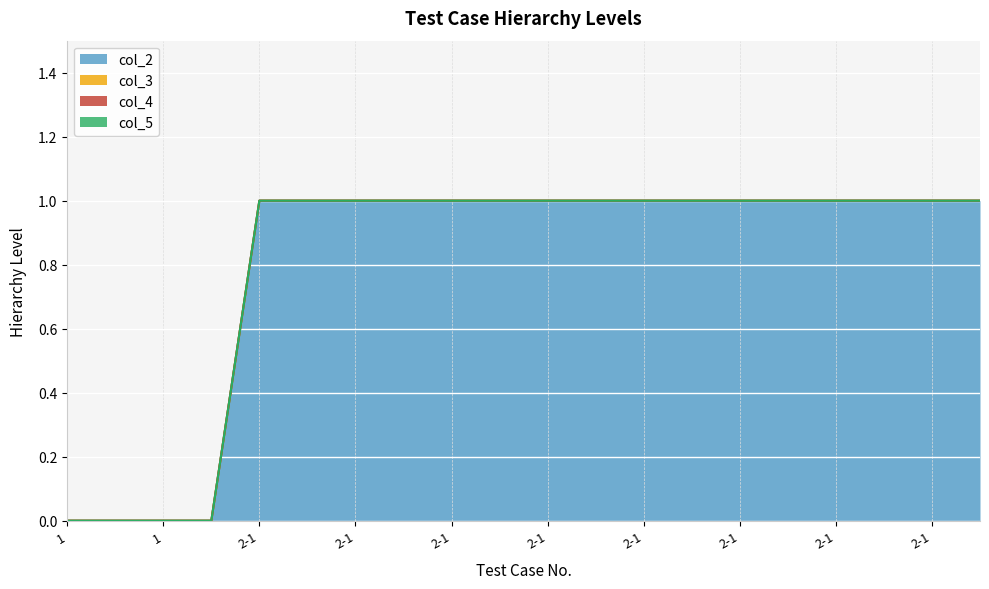

Is the value of col_4 at 2-1 greater than the value of col_5 at 2-1?

No